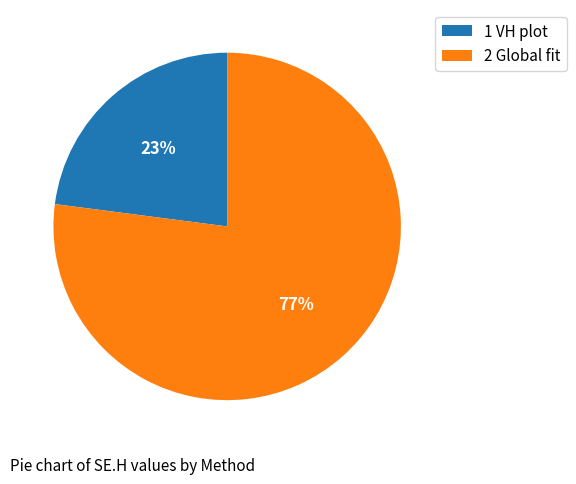

How many slices are in this pie chart?

2